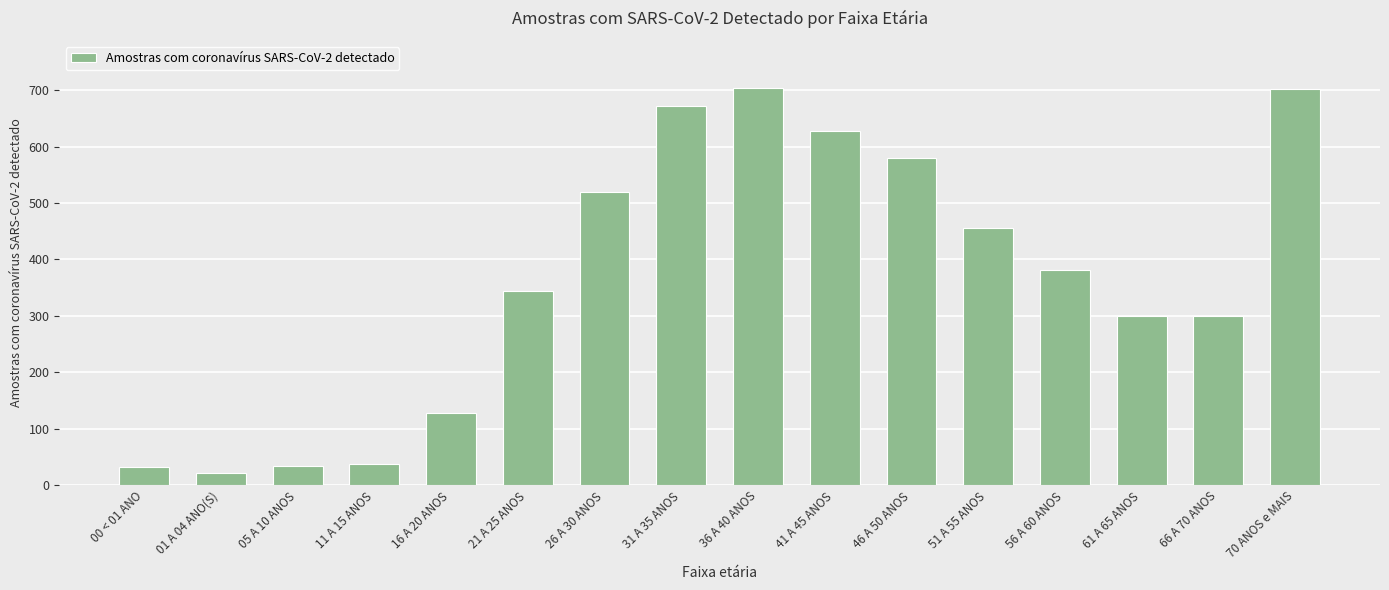

The chart shows a value of 846 at 46 A 50 ANOS. True or false?

False